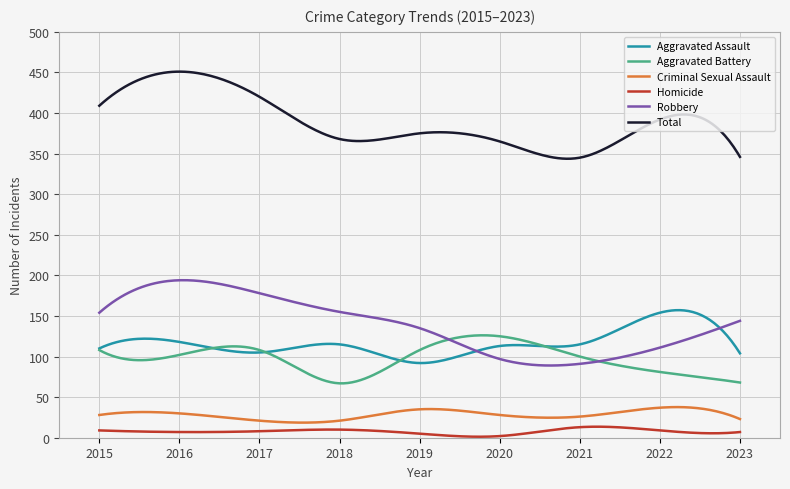

True or false: Aggravated Assault and Total intersect in this chart.

False